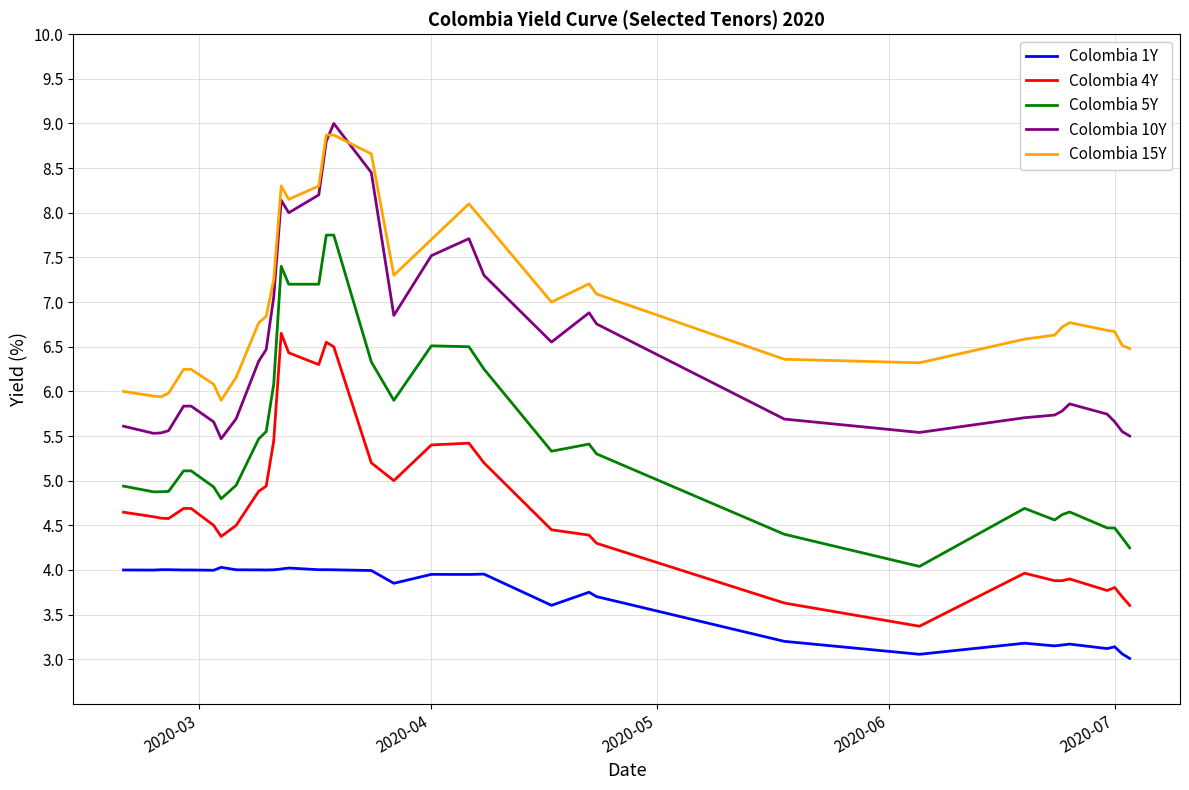

True or false: Colombia 15Y and Colombia 1Y cross at least once.

False